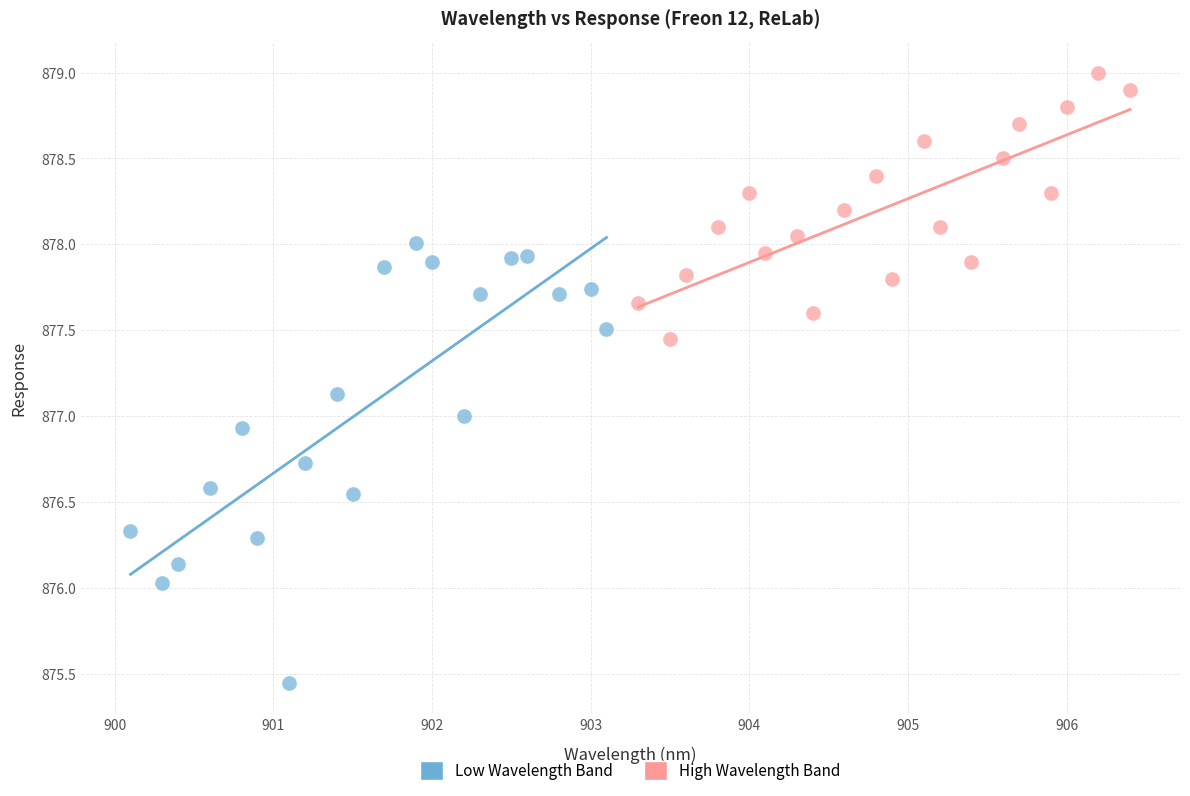

Which series has the largest Y range (max minus min)?

Low Wavelength Band